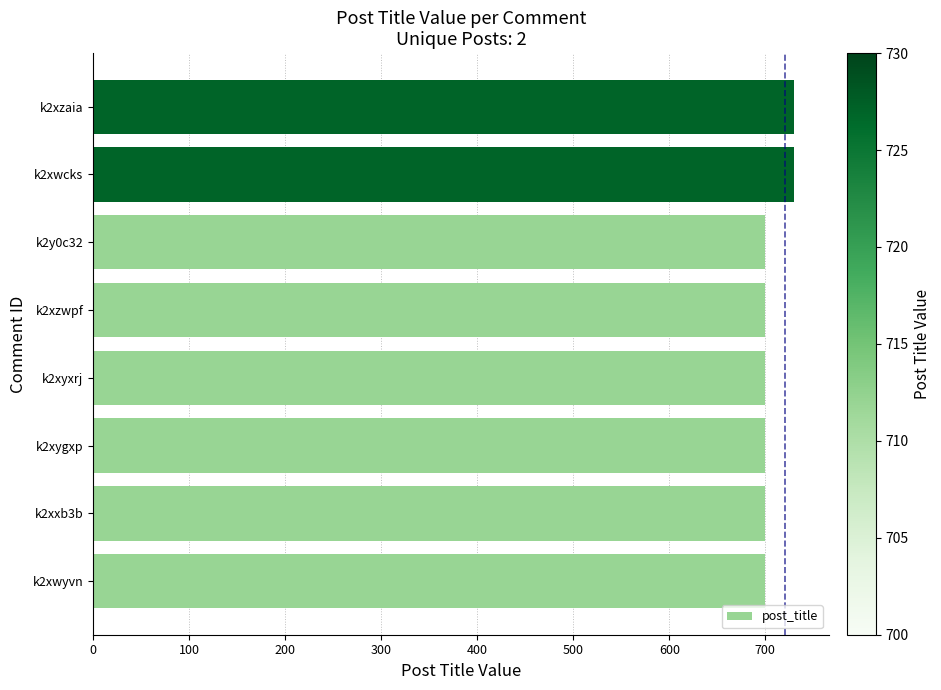

What is the maximum value shown in the chart?

730